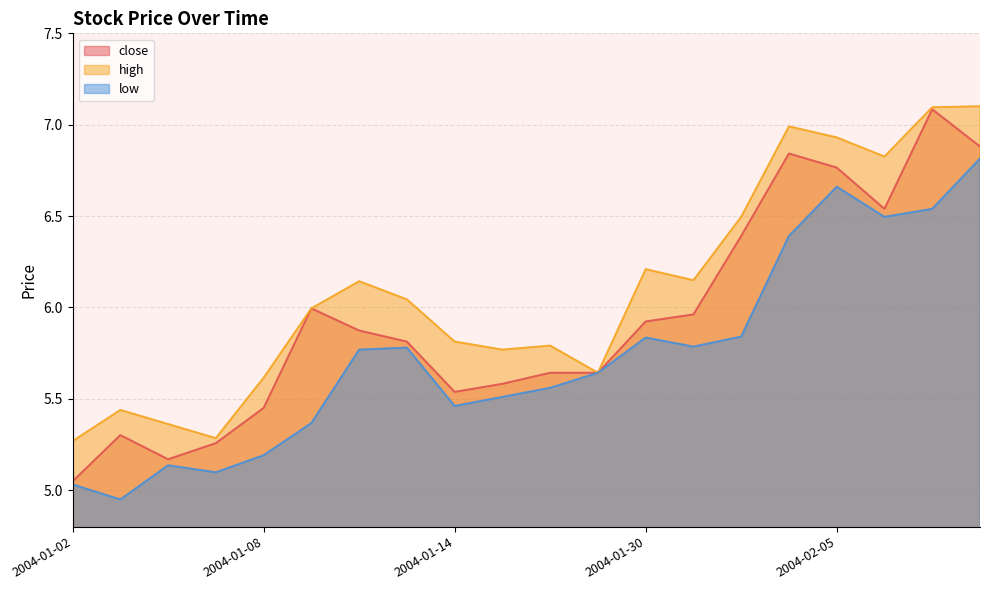

Which series has the widest spread of values?

close